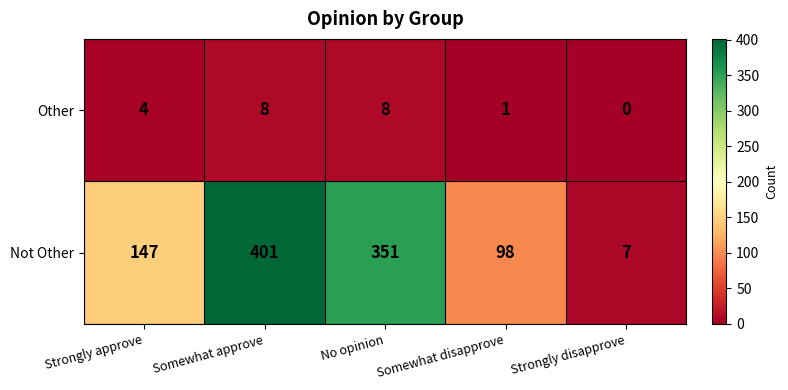

What is the average value of the Other series?

4